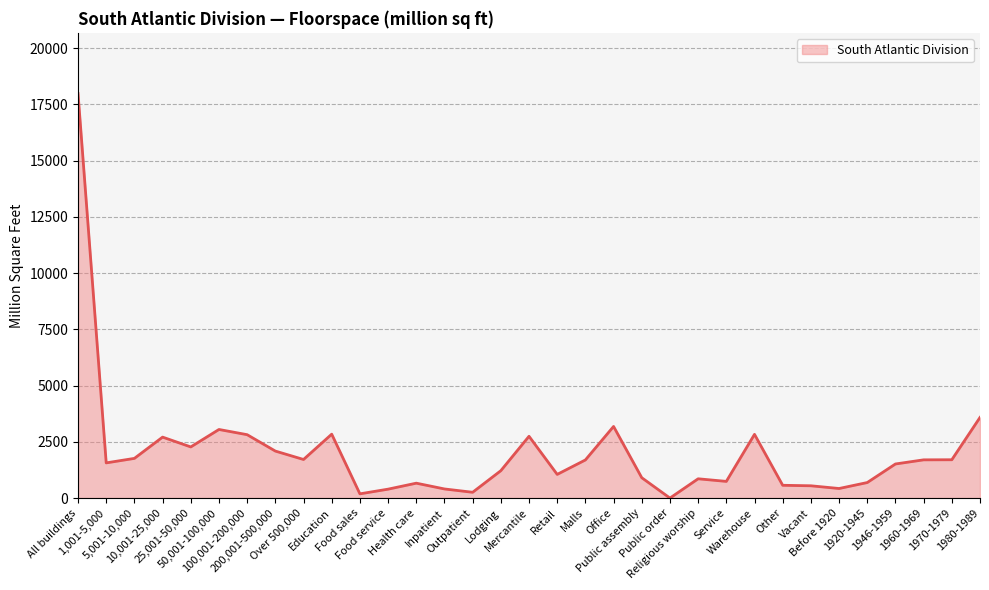

What is the difference between the maximum and minimum values?

17981